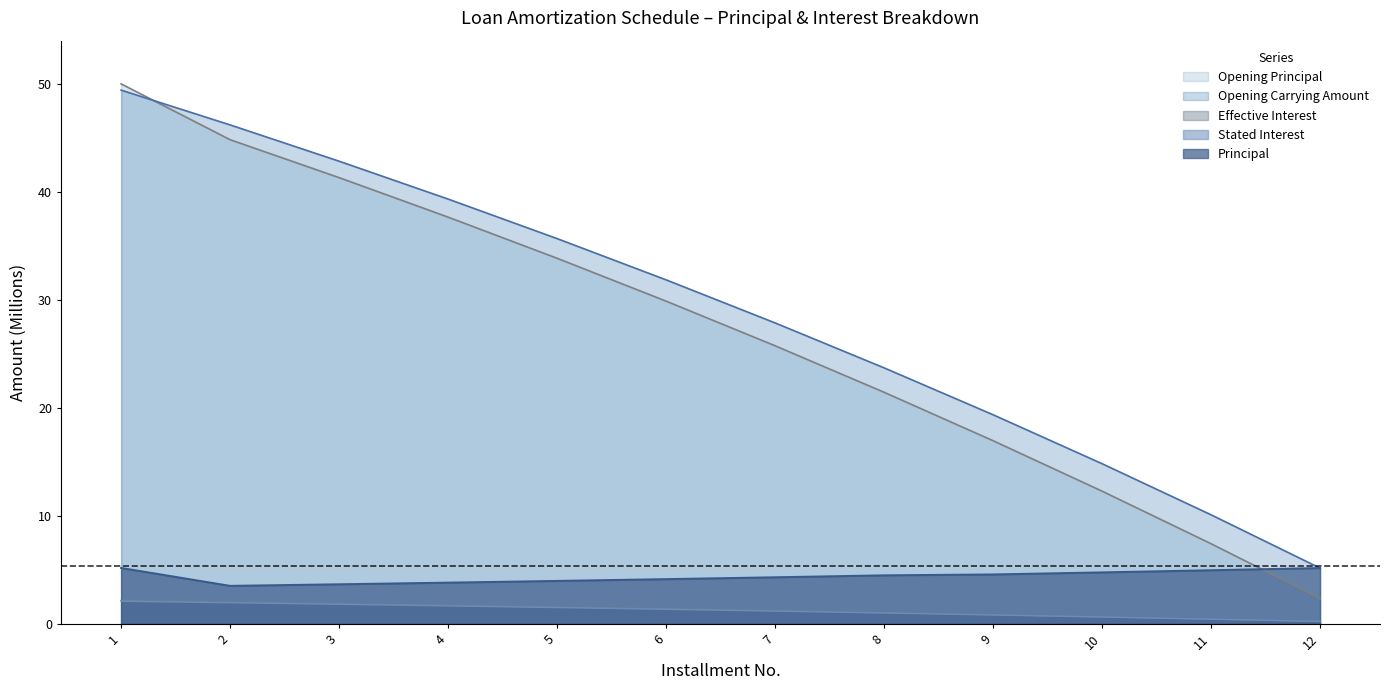

Reading right to left, what are all the values shown in this chart?

Opening Principal: 12=2.3	11=7.4	10=12.3	9=17.0	8=21.4	7=25.7	6=29.9	5=33.8	4=37.7	3=41.3	2=44.8	1=50.0
Principal: 12=5.2	11=5.0	10=4.8	9=4.6	8=4.5	7=4.3	6=4.1	5=4.0	4=3.8	3=3.7	2=3.5	1=5.2
Stated Interest: 12=0.2	11=0.4	10=0.6	9=0.8	8=1.0	7=1.2	6=1.3	5=1.5	4=1.7	3=1.8	2=1.9	1=2.1
Effective Interest: 12=0.2	11=0.4	10=0.6	9=0.8	8=1.0	7=1.2	6=1.4	5=1.6	4=1.7	3=1.9	2=2.0	1=2.2
Opening Carrying Amount: 12=5.2	11=10.1	10=14.8	9=19.4	8=23.7	7=27.9	6=31.9	5=35.7	4=39.3	3=42.8	2=46.2	1=49.4